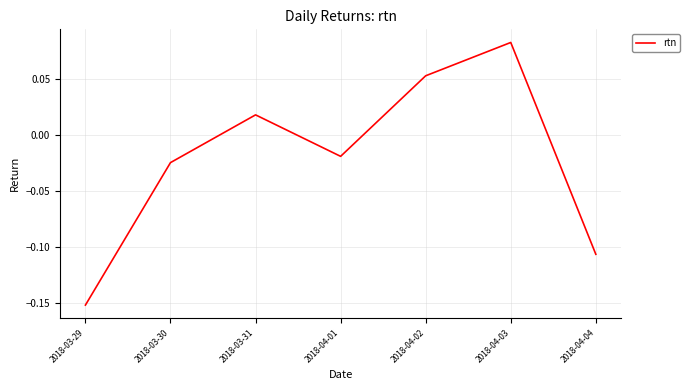

Which category has the lowest value across all series?

2018-03-29